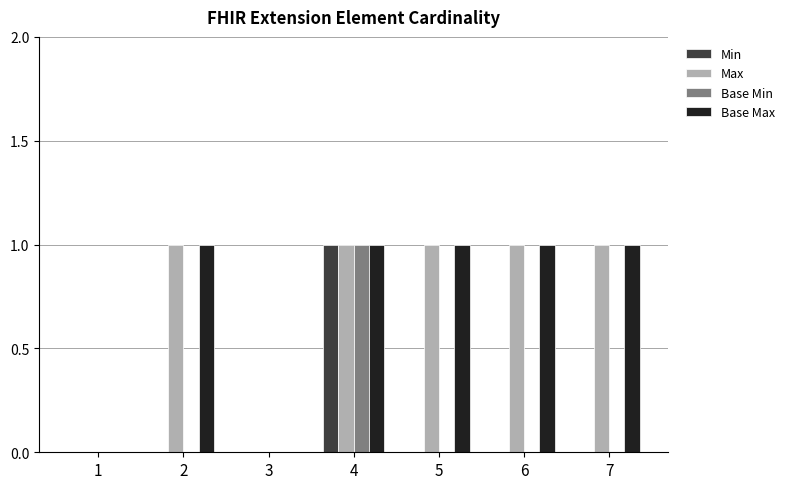

At which category is the sum across all series the highest?

4